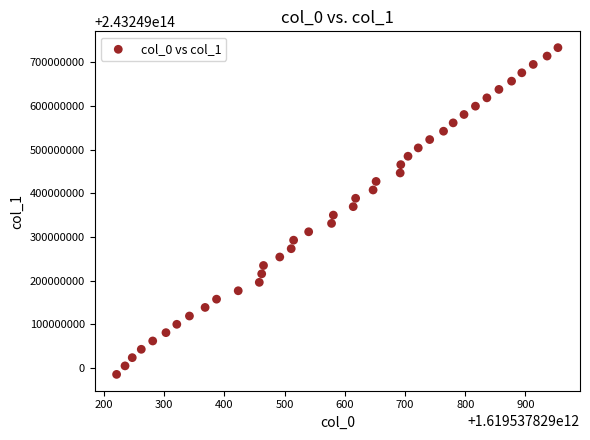

What is the range of X values (max minus min)?

733